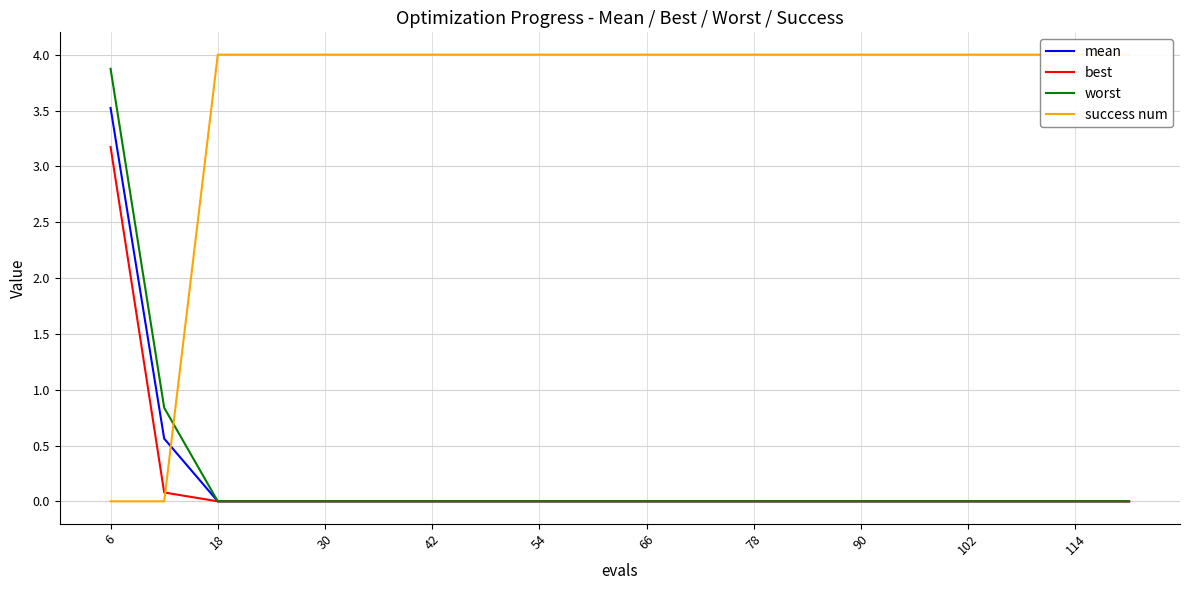

The value of worst at 78 is 0.0. True or false?

True